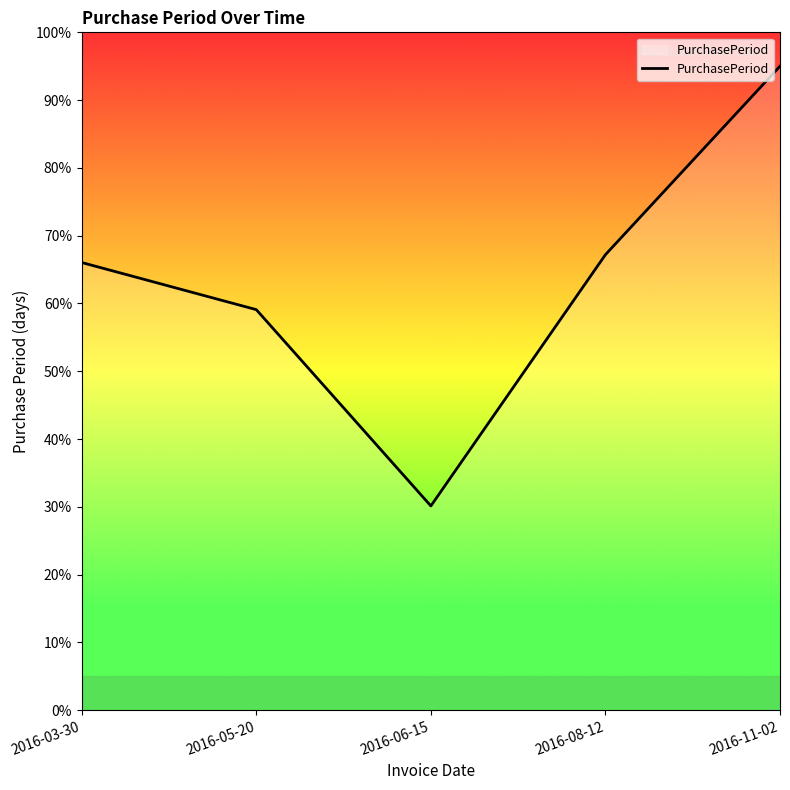

True or false: the data shows 30.1 at 2016-06-15.

True